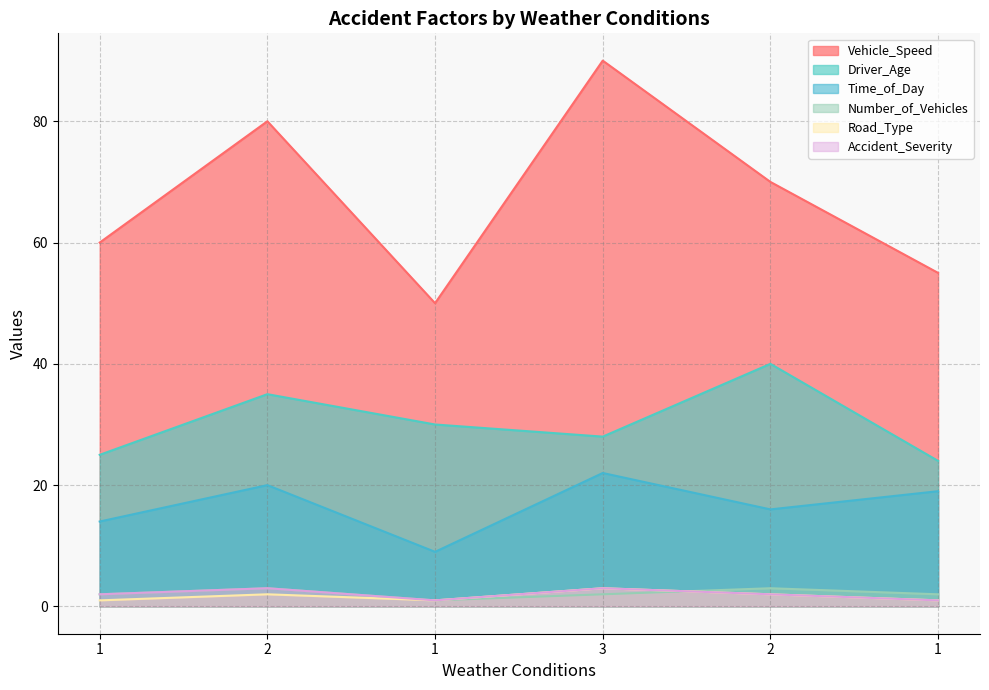

Reading left to right, transcribe all the data shown in this chart.

Vehicle_Speed: 1=60	2=80	1=50	3=90	2=70	1=55
Driver_Age: 1=25	2=35	1=30	3=28	2=40	1=24
Time_of_Day: 1=14	2=20	1=9	3=22	2=16	1=19
Number_of_Vehicles: 1=2	2=3	1=1	3=2	2=3	1=2
Road_Type: 1=1	2=2	1=1	3=3	2=2	1=1
Accident_Severity: 1=2	2=3	1=1	3=3	2=2	1=1